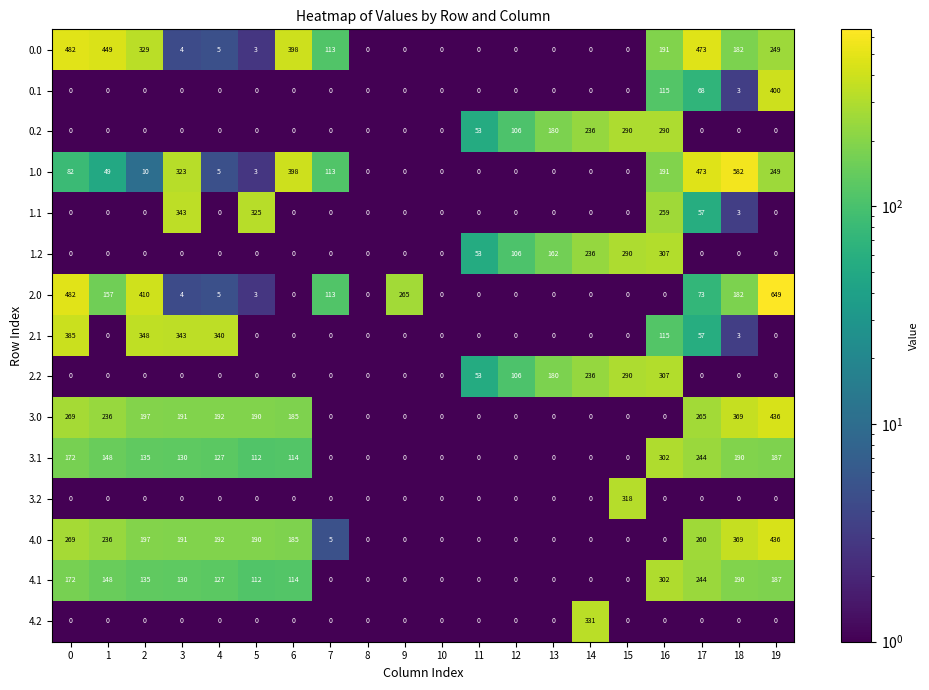

At which label is 1.0 closest to 291?

3